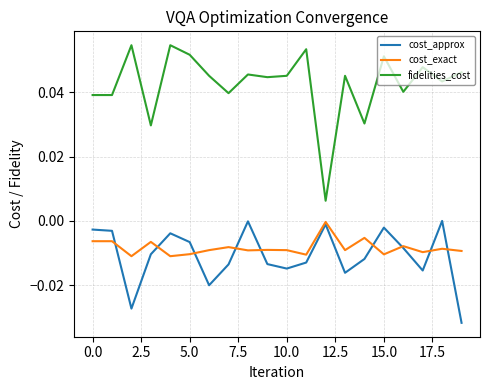

What are all the series names shown in the legend?

cost_approx, cost_exact, fidelities_cost